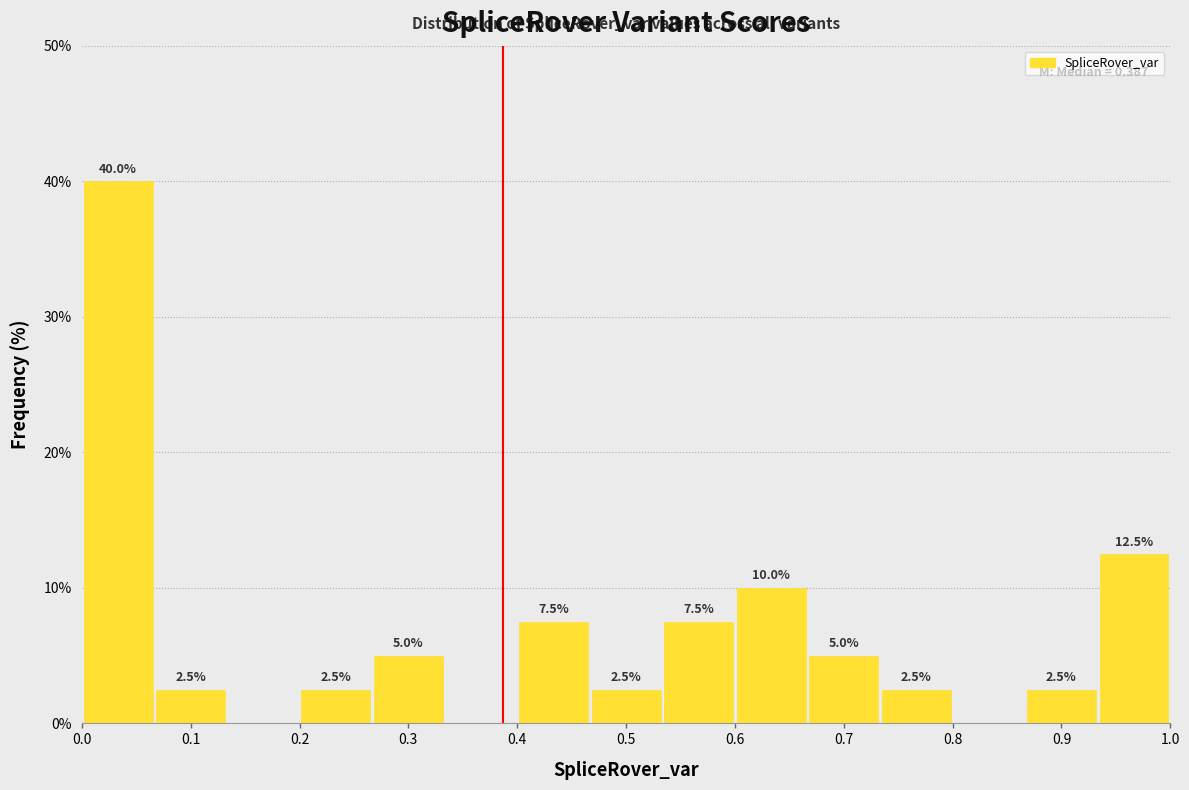

Which range on the x-axis has the tallest bar?

0.00 to 0.07